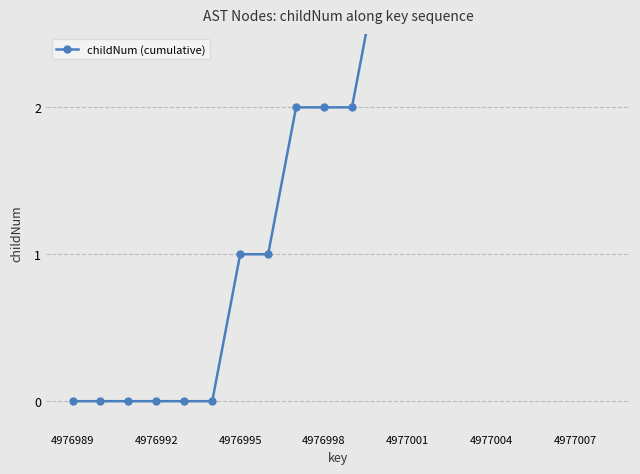

How many values are below 2?

8